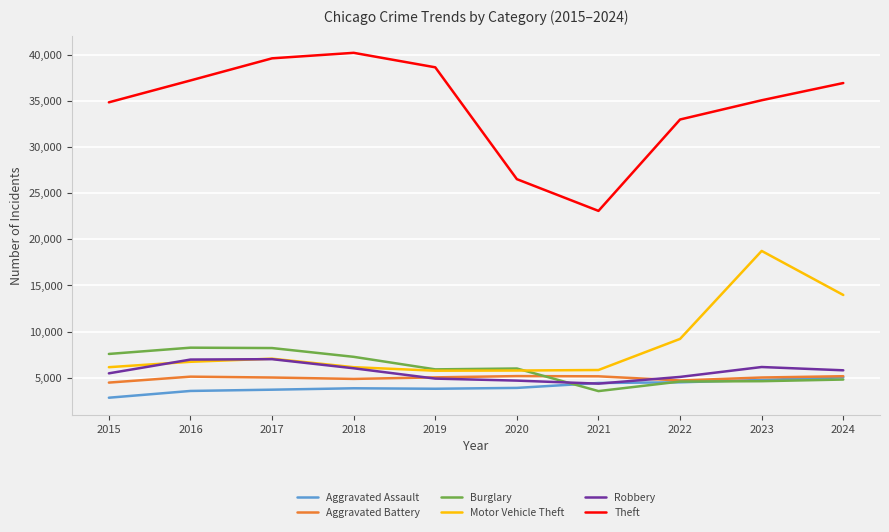

What is the sum of the Theft values at 2018 and 2022?

73276